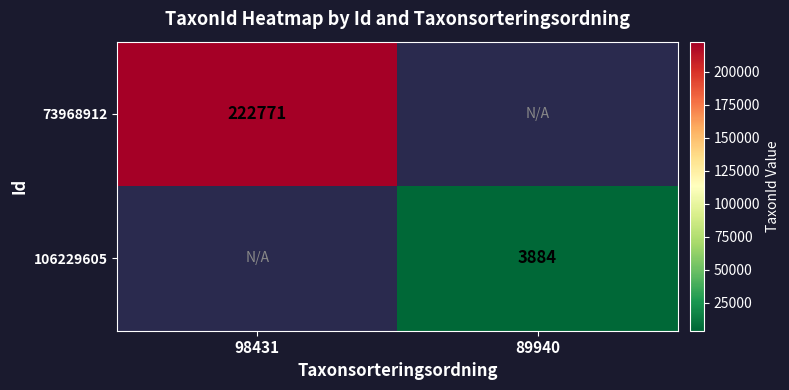

The 73968912 series shows 308958 at 98431. True or false?

False